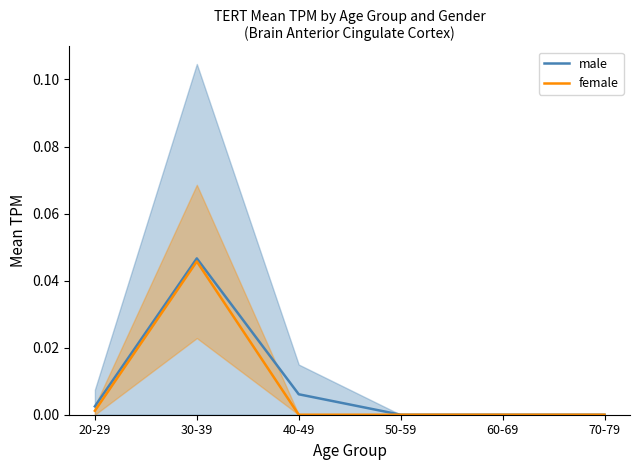

True or false: male and female intersect in this chart.

False